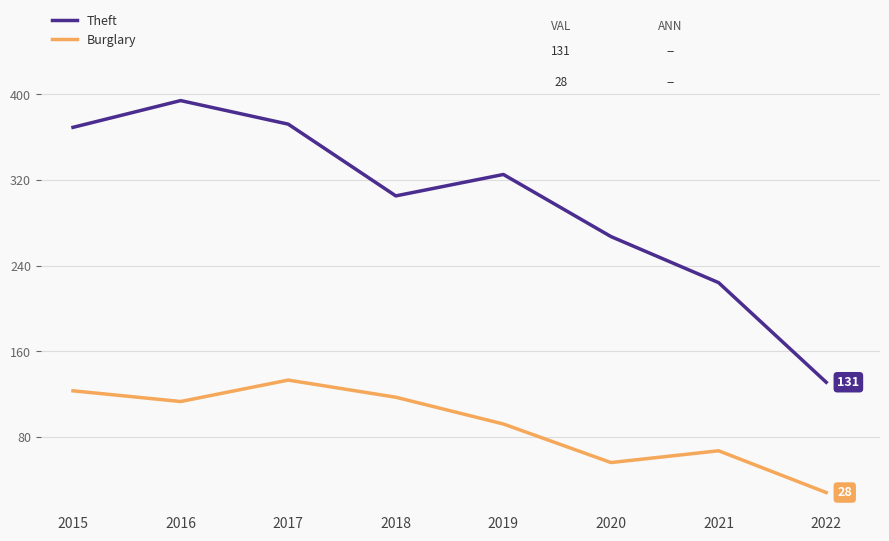

Is this an area chart (filled region under the line)?

No